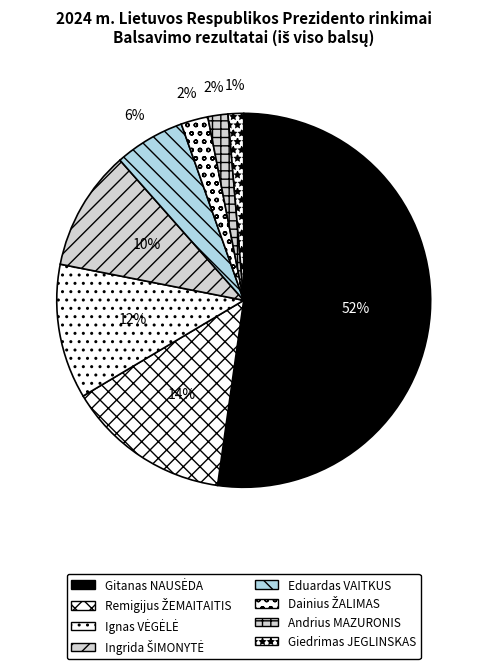

What is the smallest slice in the pie chart?

Giedrimas JEGLINSKAS